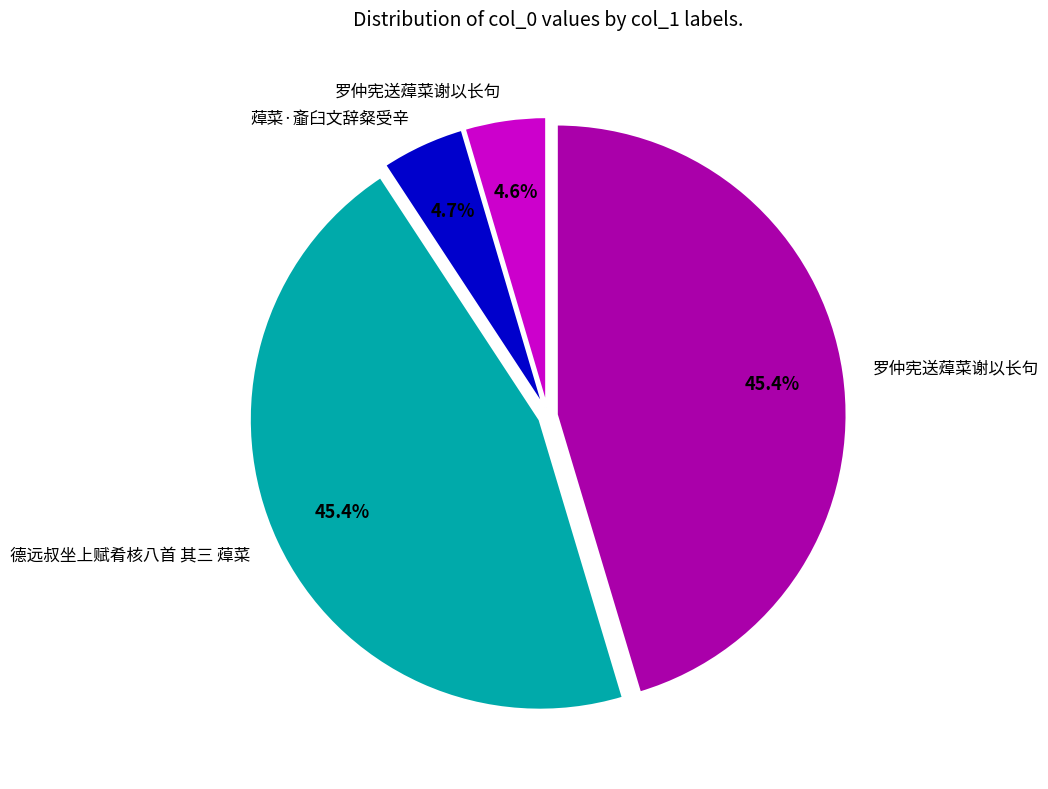

Count the number of slices in the pie.

4